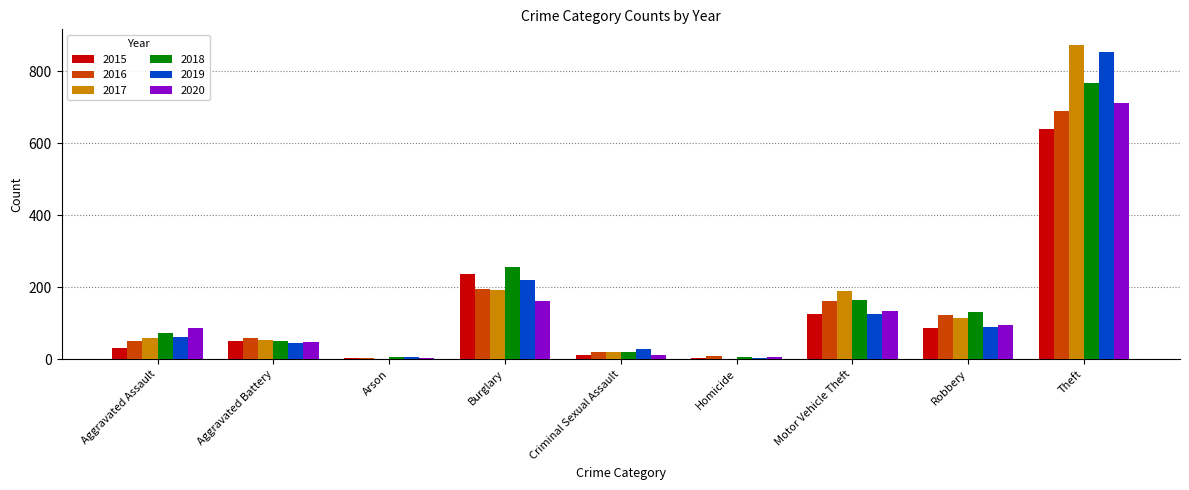

The 2019 series shows 855 at Theft. True or false?

True